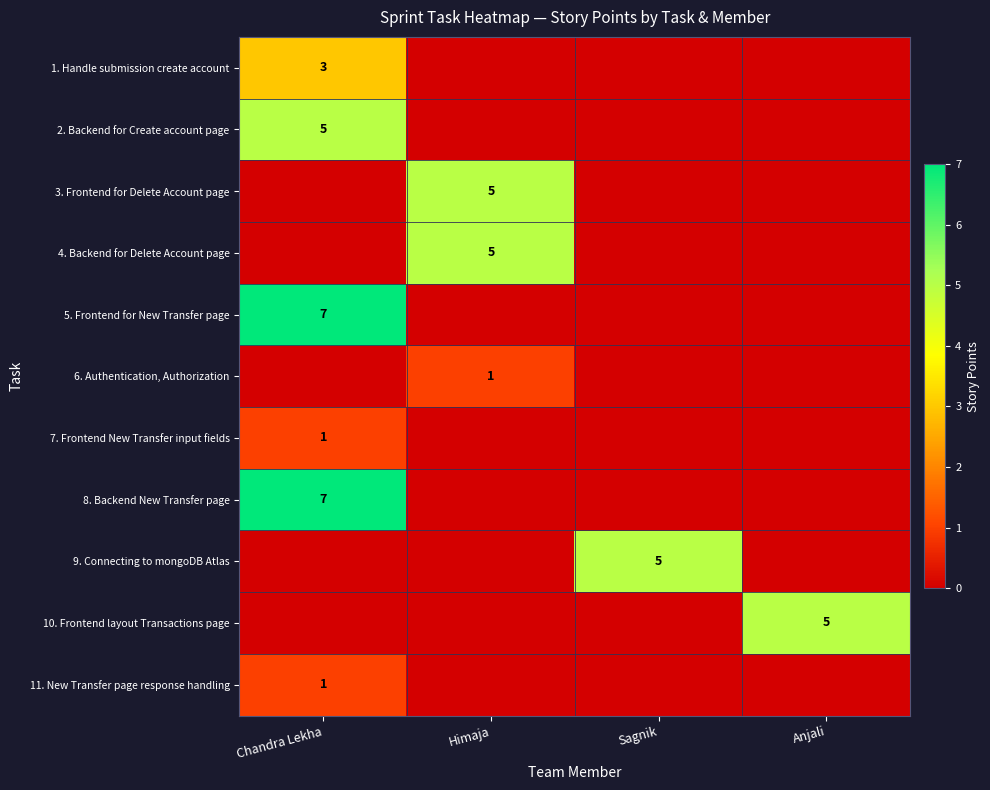

At how many categories does at least one series exceed 2?

4